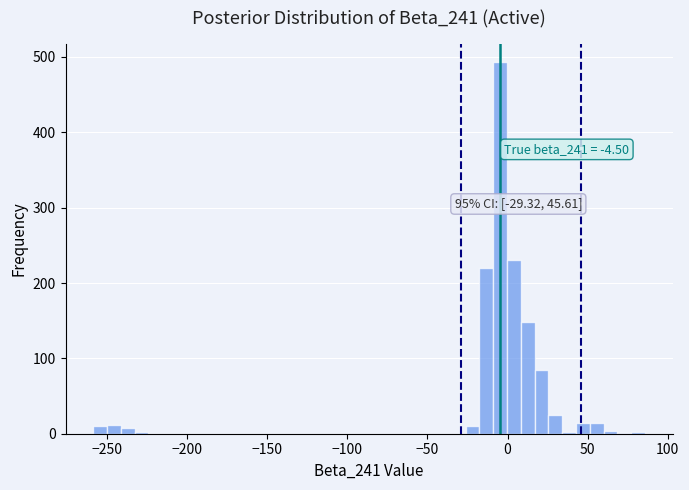

Around what value on the x-axis is the tallest bar? Give the approximate position of its centre, as read against the axis.

-5